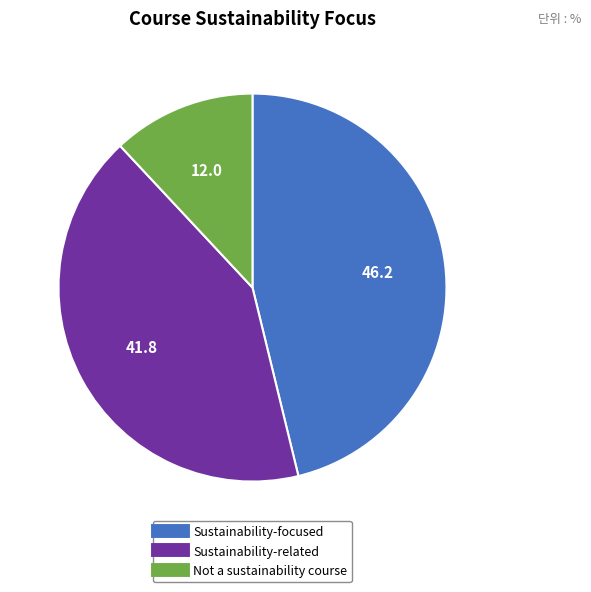

Rank the categories by value from lowest to highest.

Not a sustainability course, Sustainability-related, Sustainability-focused